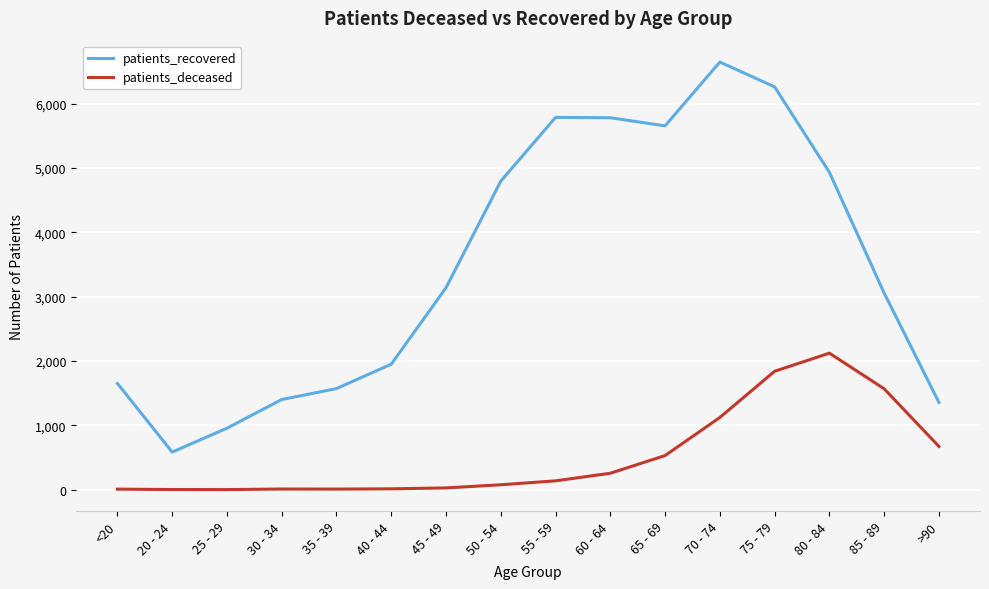

What is the spread (max minus min) of values at <20?

1644